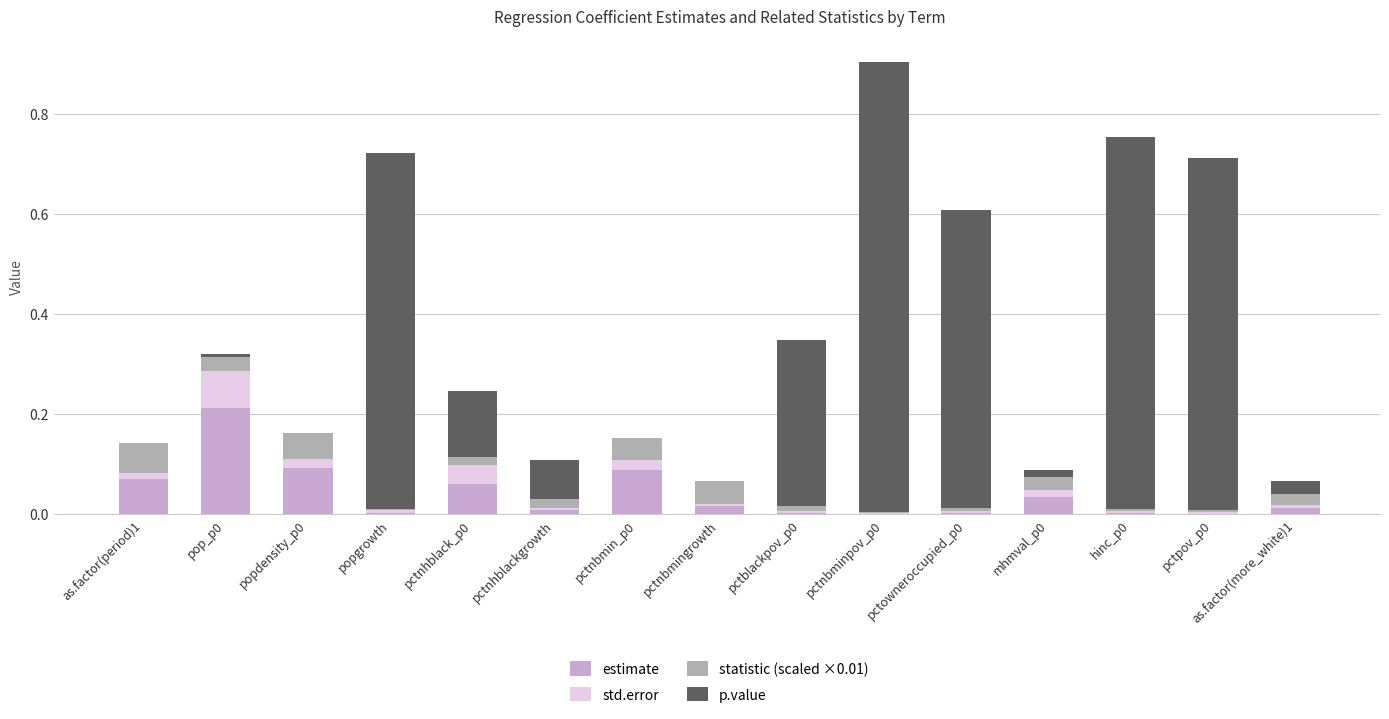

Count the number of categories in the chart.

15